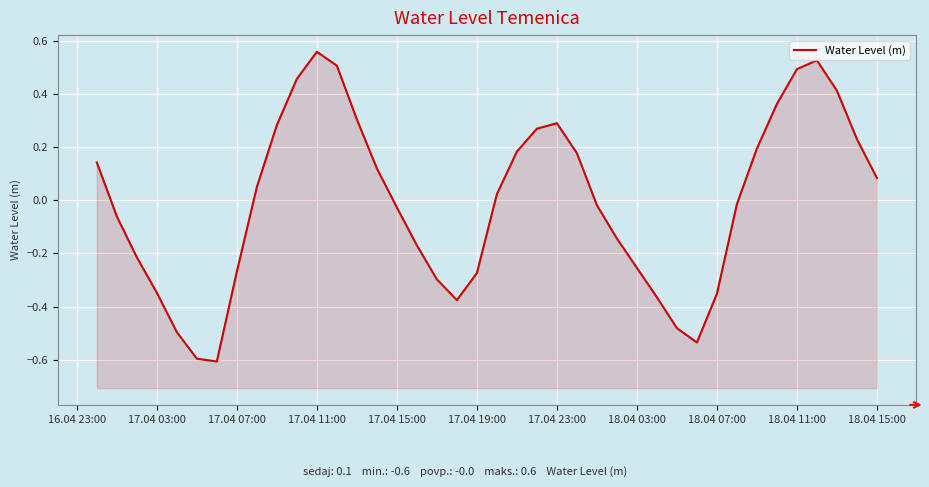

What is the maximum value shown in the chart?

0.6